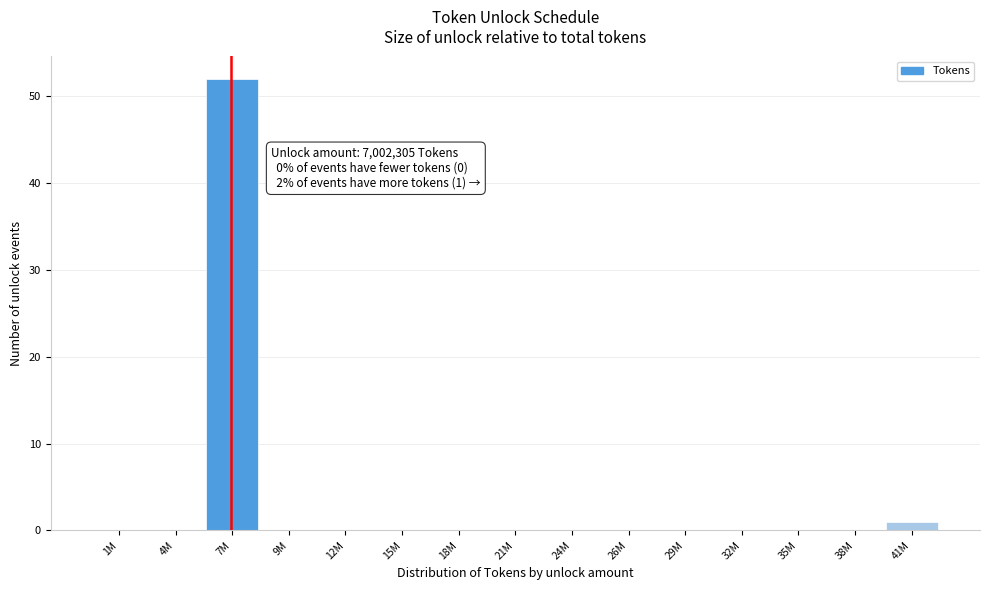

Reading right to left, list all the values displayed in this chart.

41M=1	38M=0	35M=0	32M=0	29M=0	26M=0	24M=0	21M=0	18M=0	15M=0	12M=0	9M=0	7M=52	4M=0	1M=0